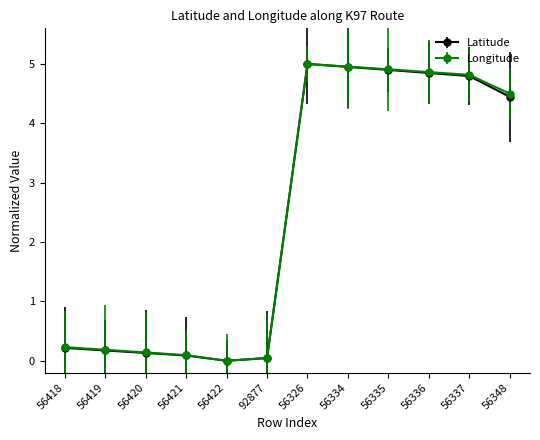

Is it true that Longitude equals 8.0 at 56337?

False